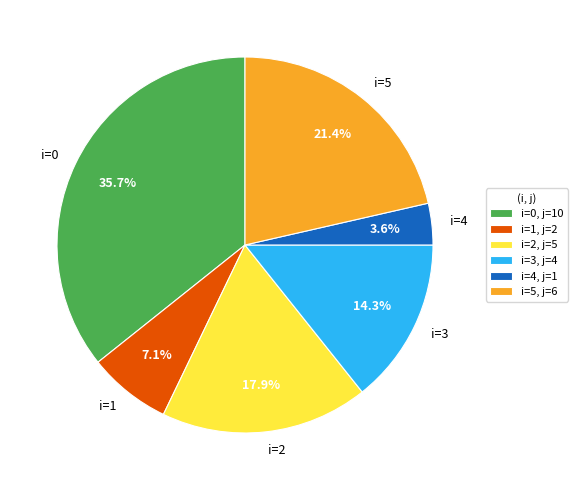

What percentage is NOT represented by i=4?

96.4%